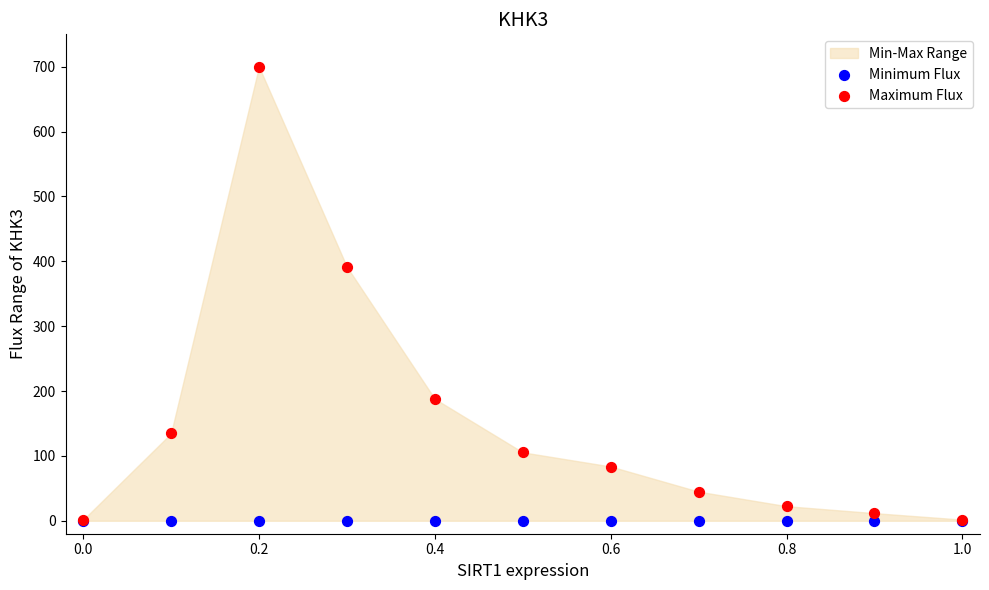

Across all series, what Y value is closest to 350?

391.5